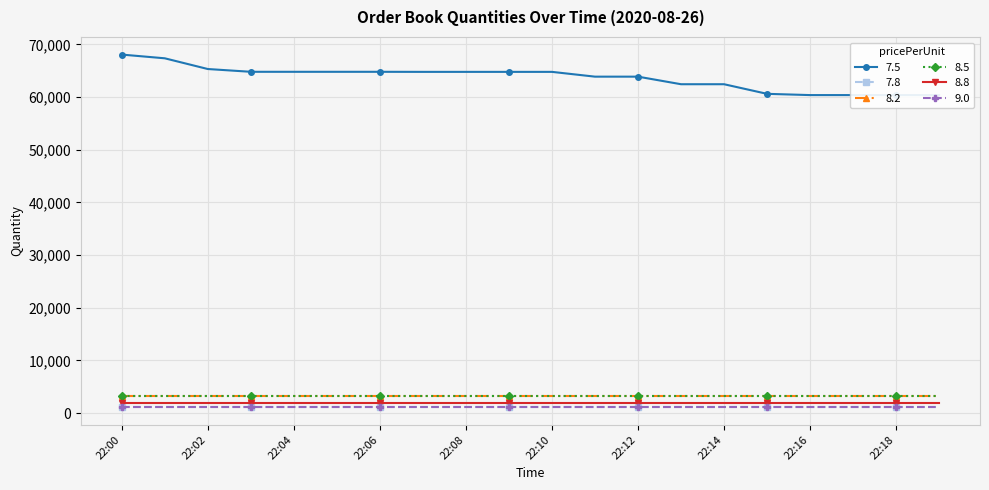

Where is 8.8 nearest to the value 1920?

22:00